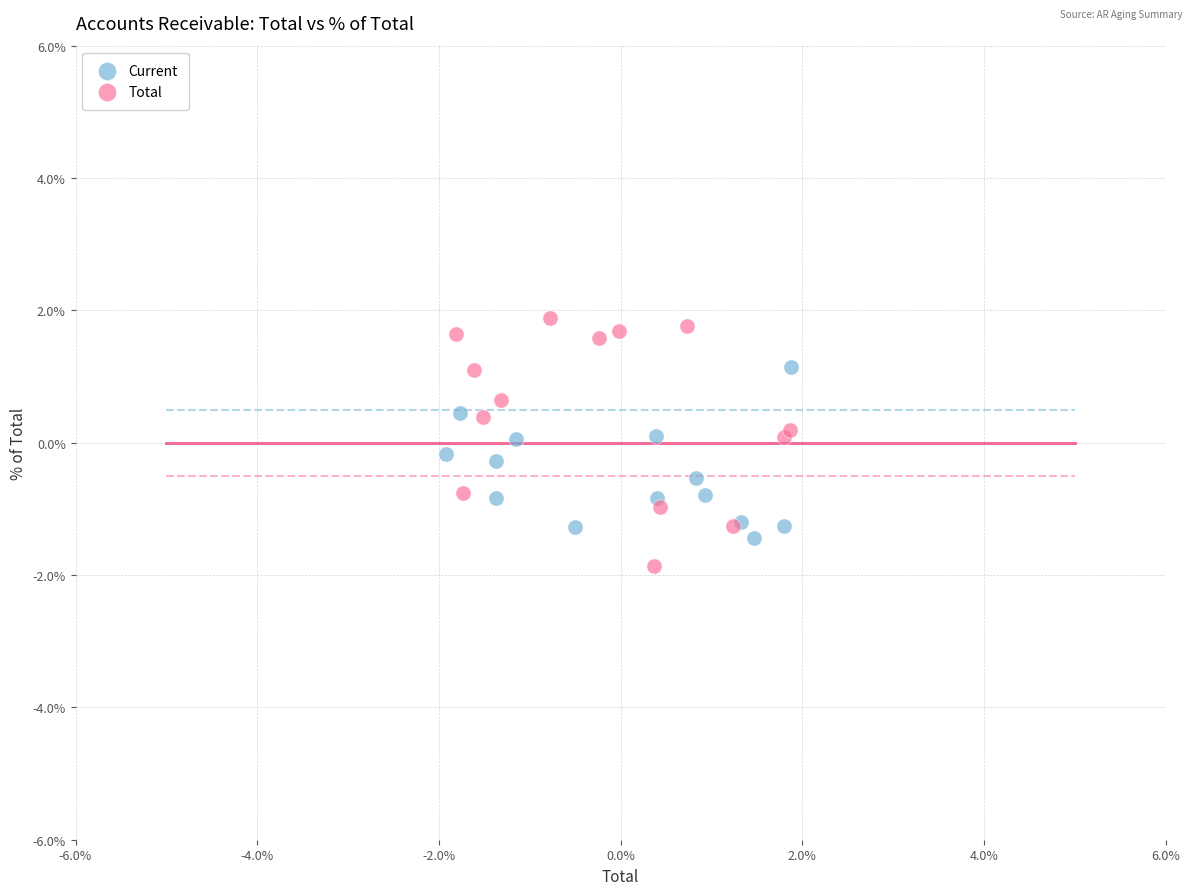

Which series has the largest Y range (max minus min)?

Total